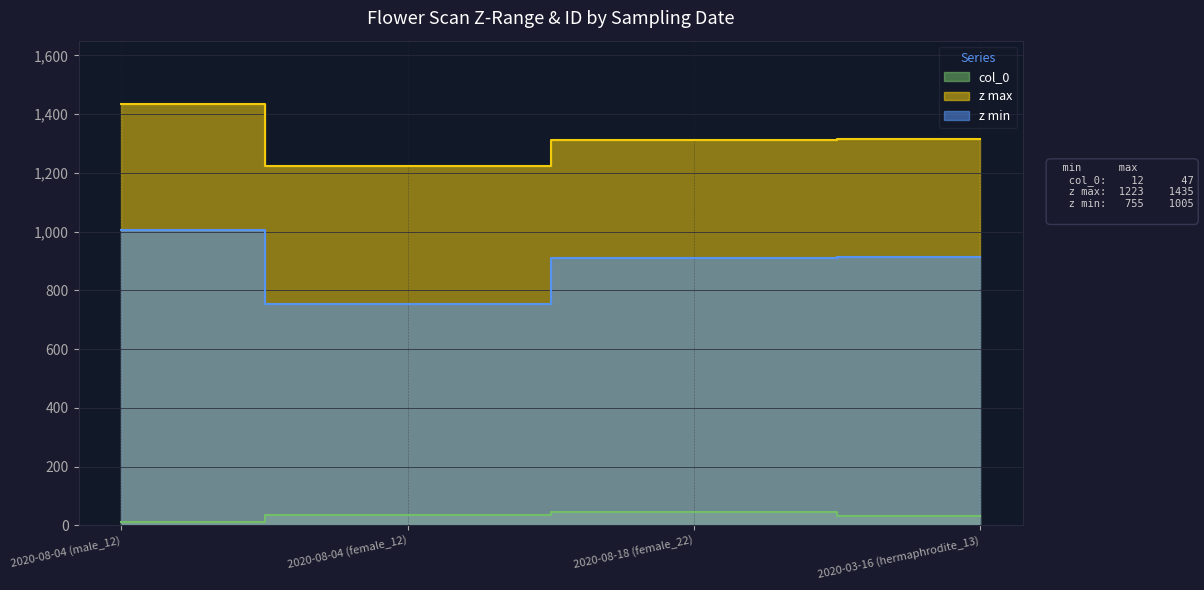

What is the total value across all series at 2020-08-04 (female_12)?

2015